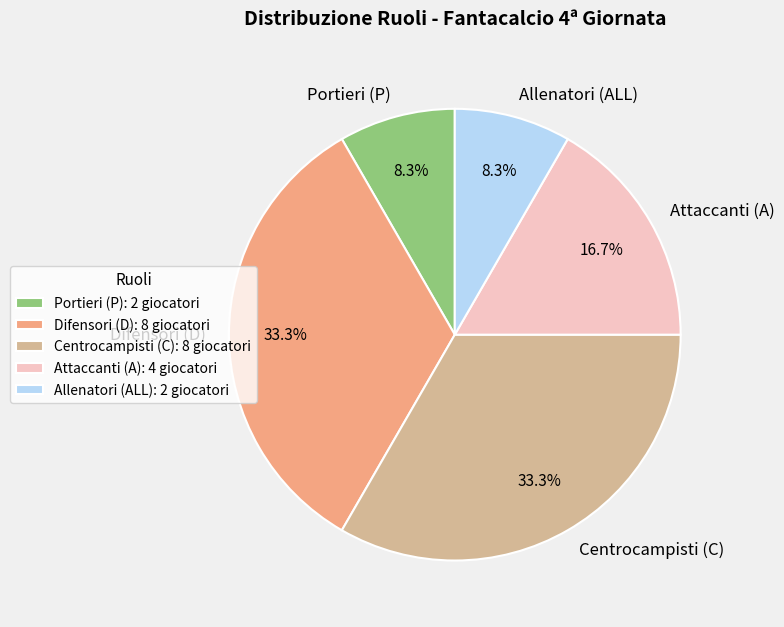

Is there a majority slice in this chart?

No